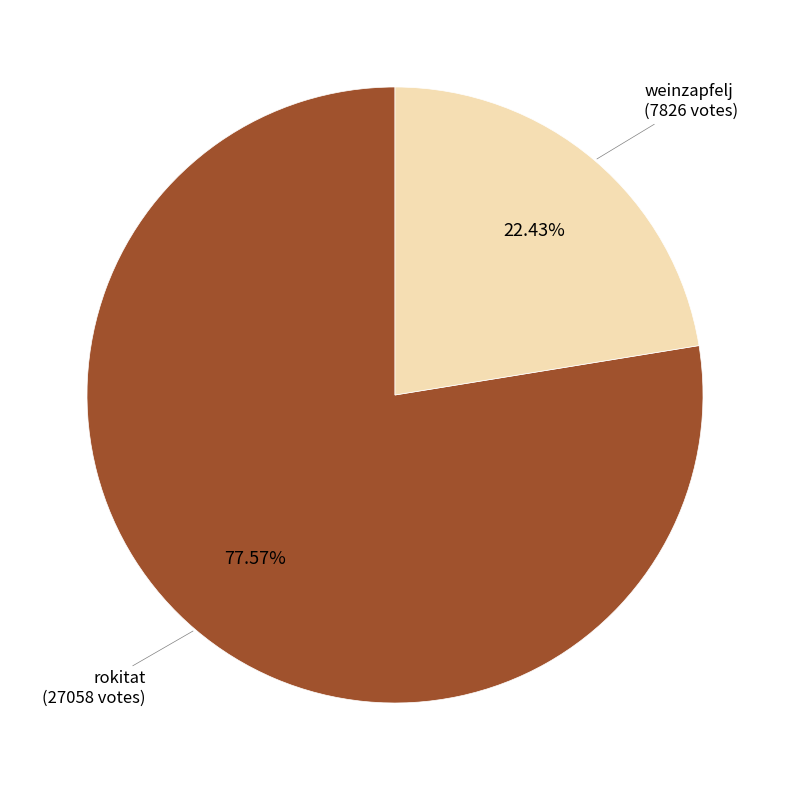

To the nearest percent, what is the difference between the largest and smallest slice percentages?

55%